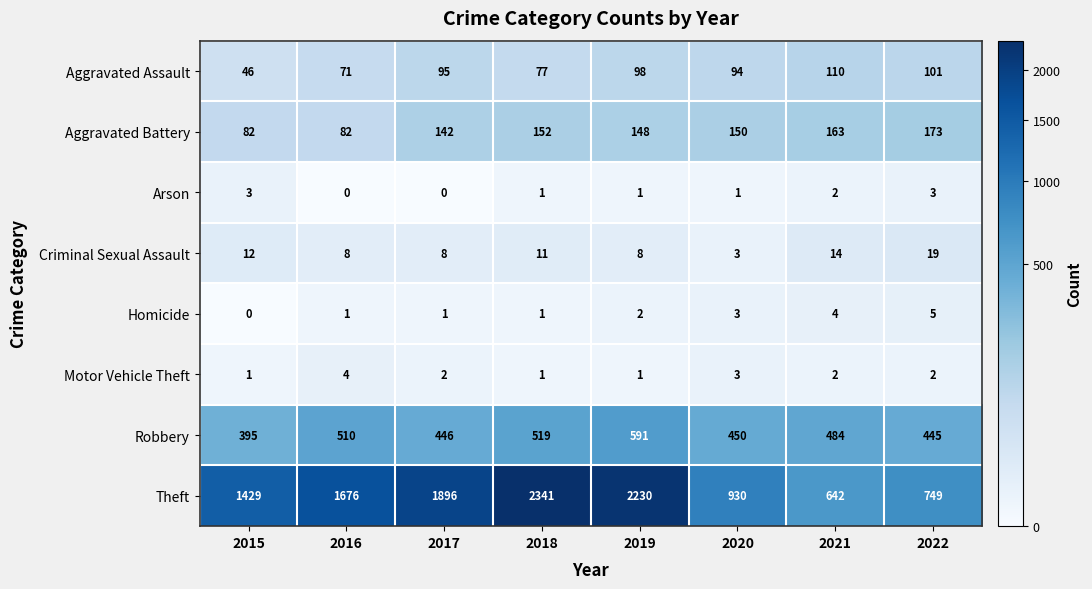

What is the difference between the second highest and second lowest values in the Homicide series?

3